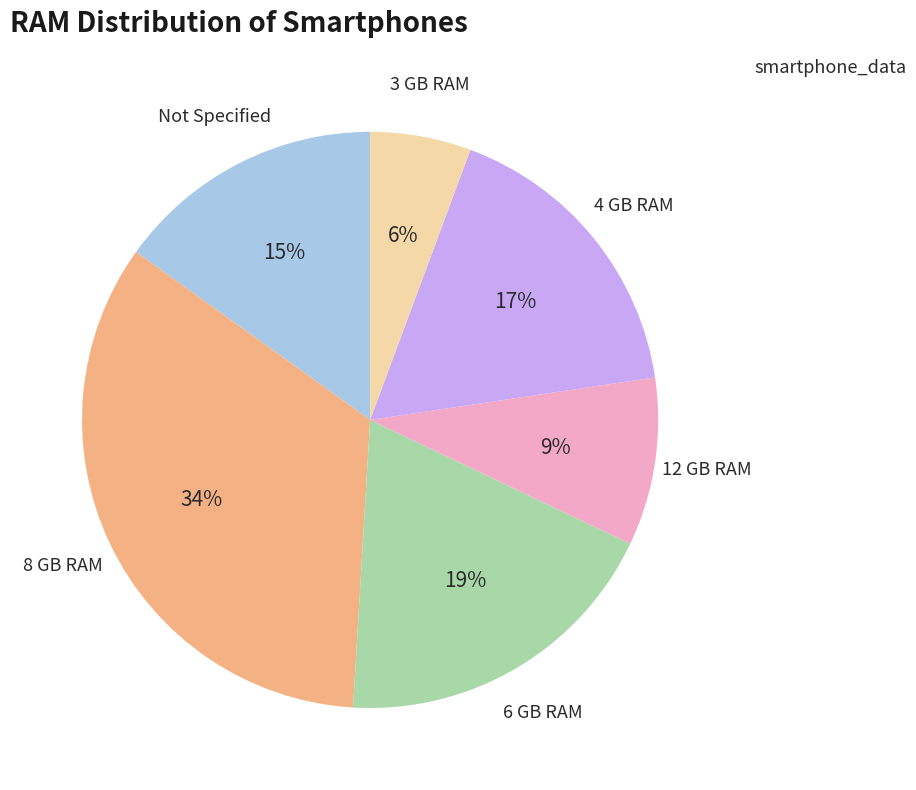

What is the largest slice in the pie chart?

8 GB RAM